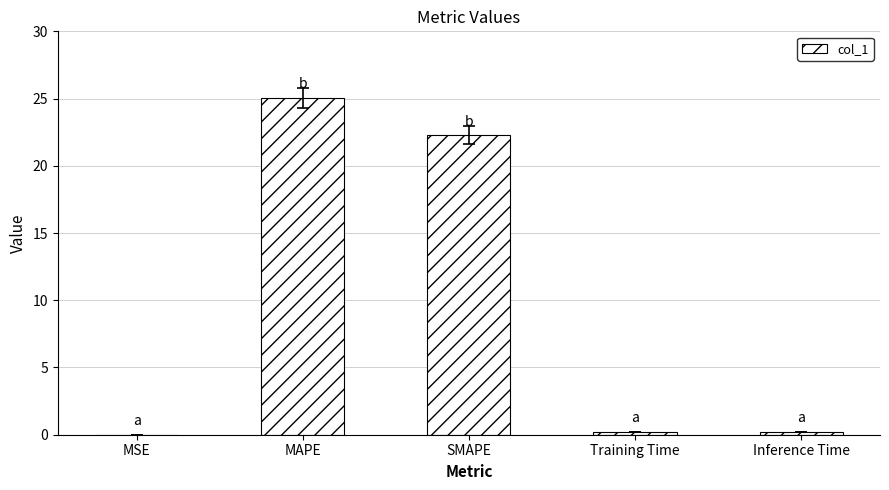

Which label corresponds to the largest value in the chart?

MAPE